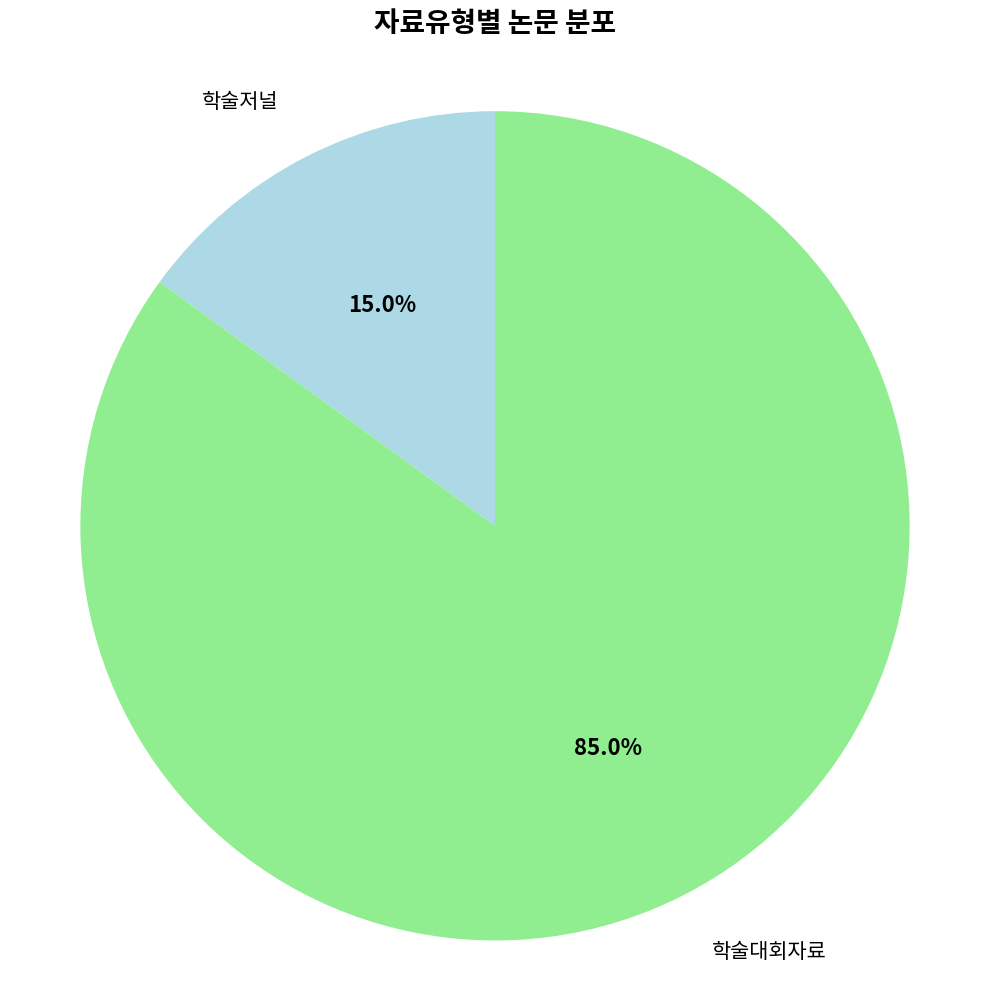

What percentage is NOT represented by 학술저널?

85.0%